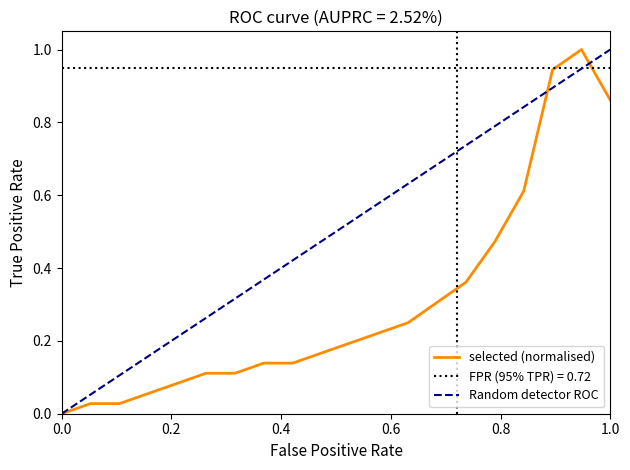

What is the maximum value for selected (normalised)?

1.0